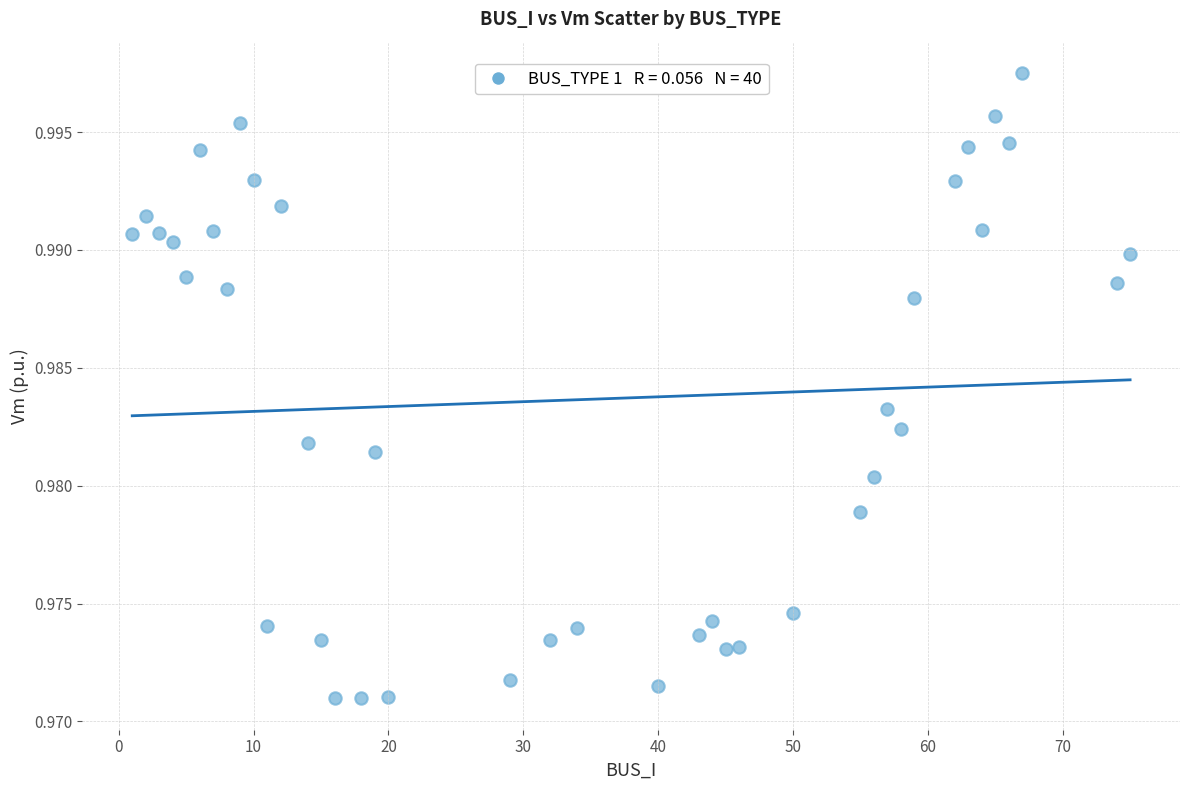

What is the range of X values (max minus min)?

74.0